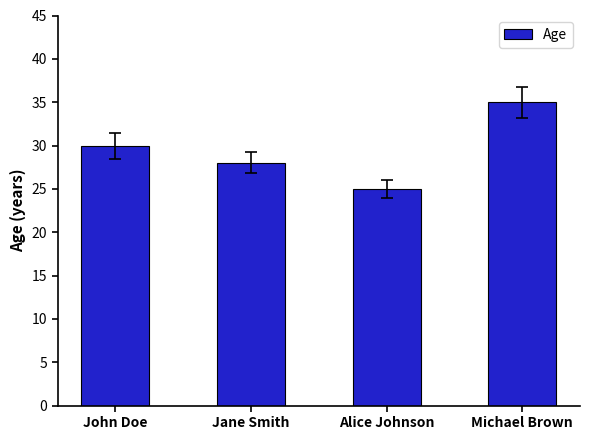

Between Jane Smith and John Doe, which is larger?

John Doe